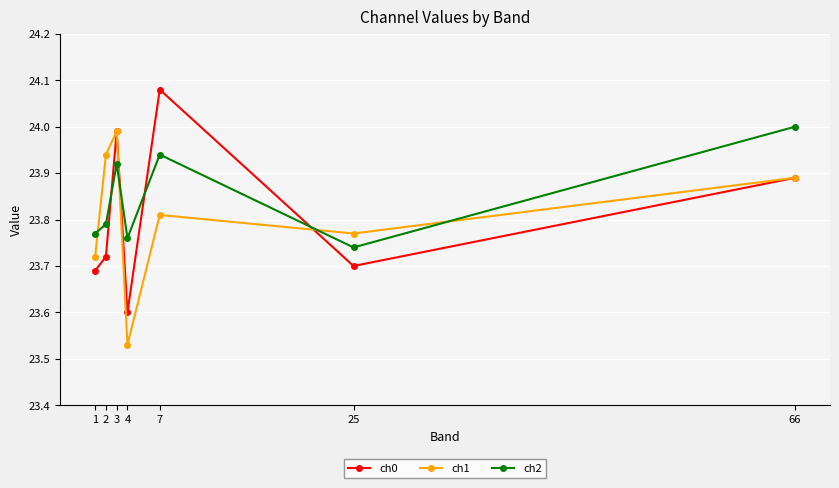

Which series changed the most between 1 and 66?

ch2